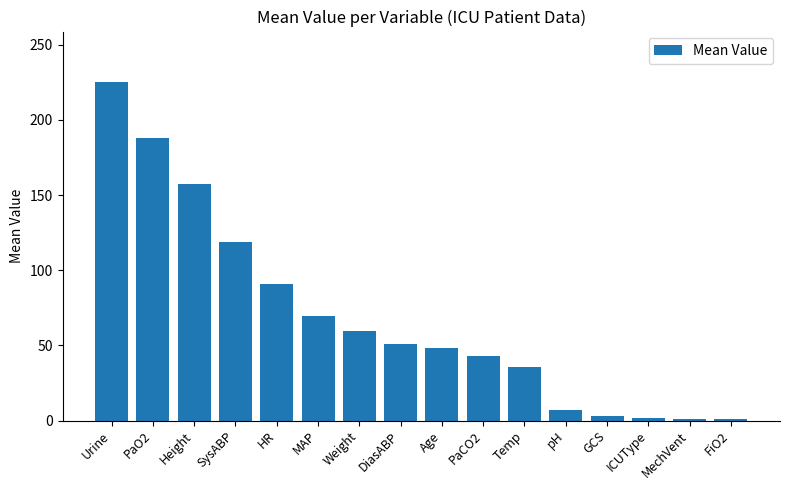

True or false: the data shows 9.1 at PaCO2.

False